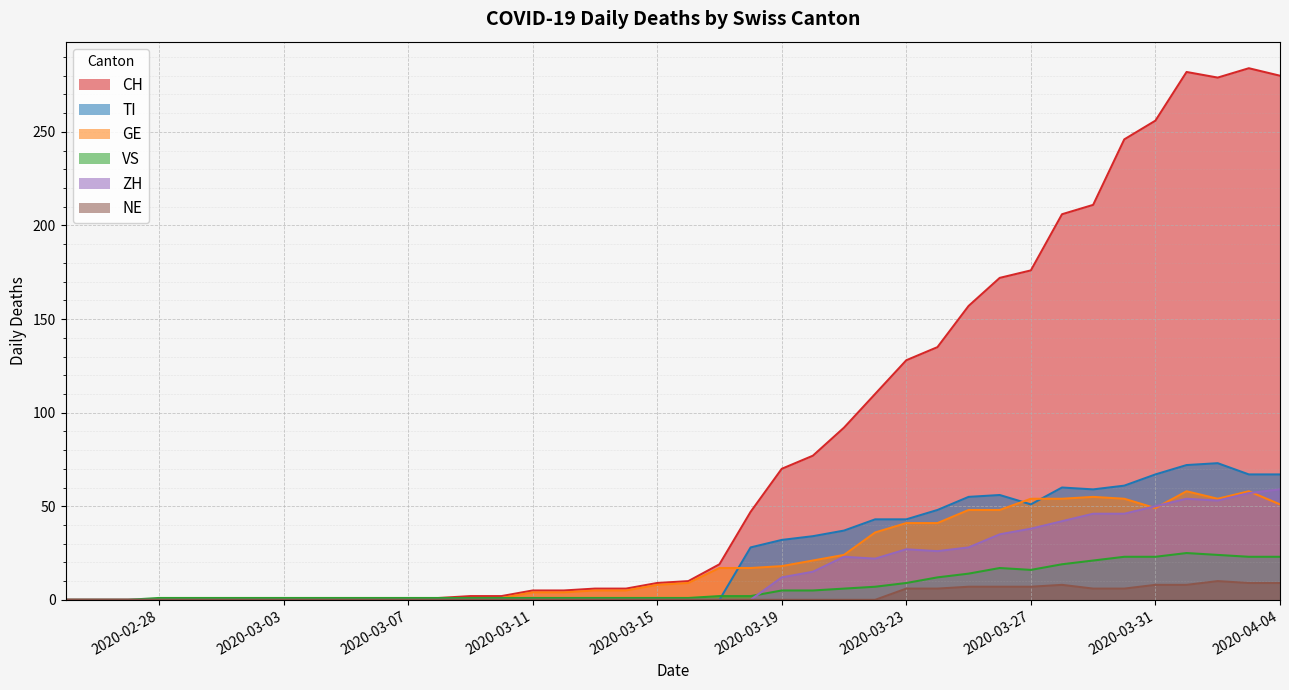

What is the difference between the highest and lowest values at 2020-03-04?

1